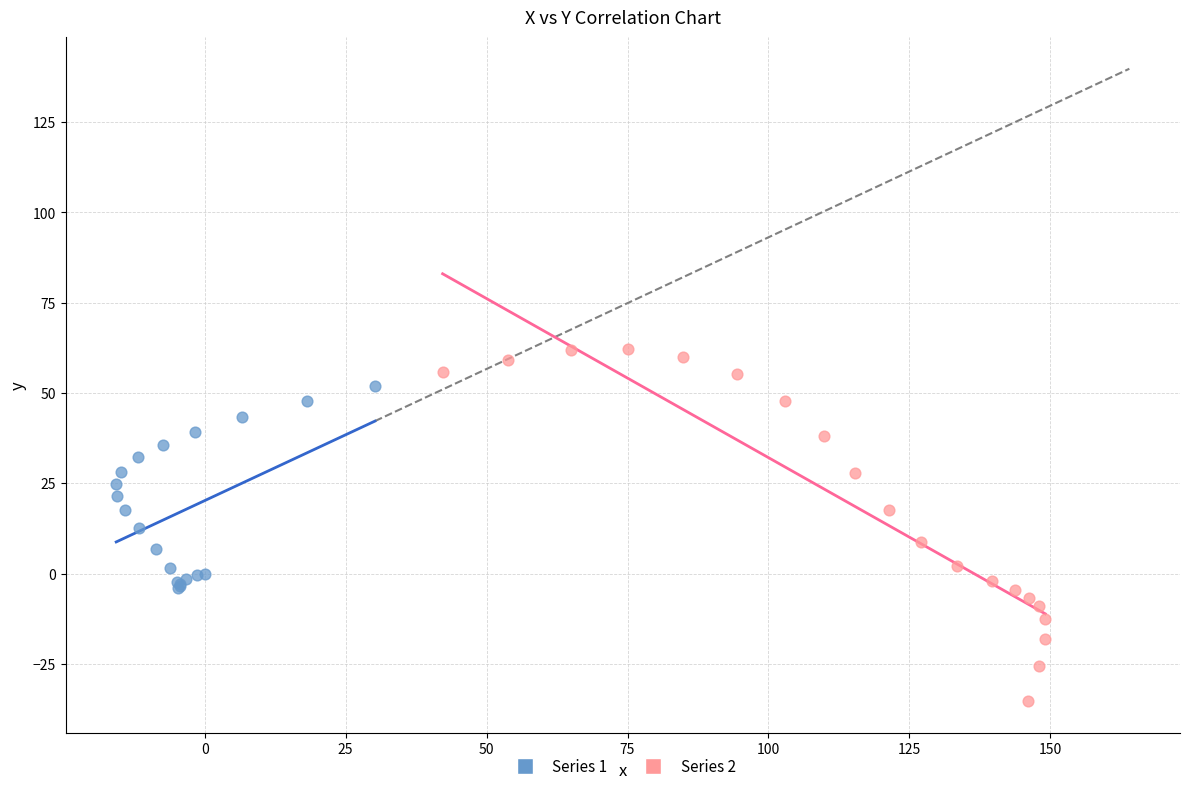

Which series contains the lowest Y value?

Series 2